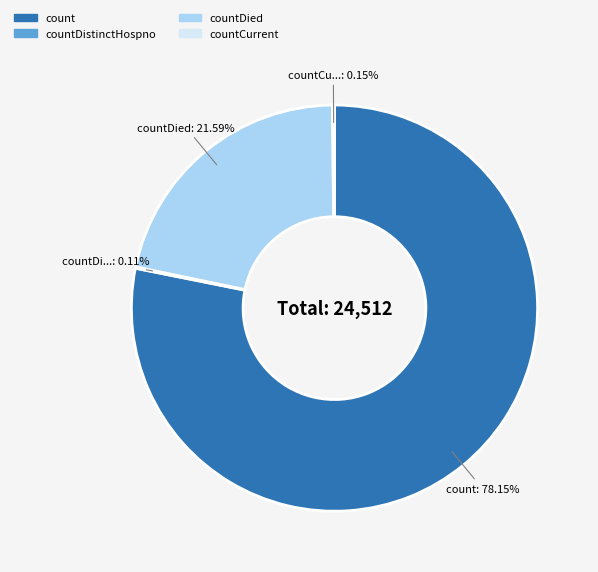

Is it true that count is 86% of the pie?

False